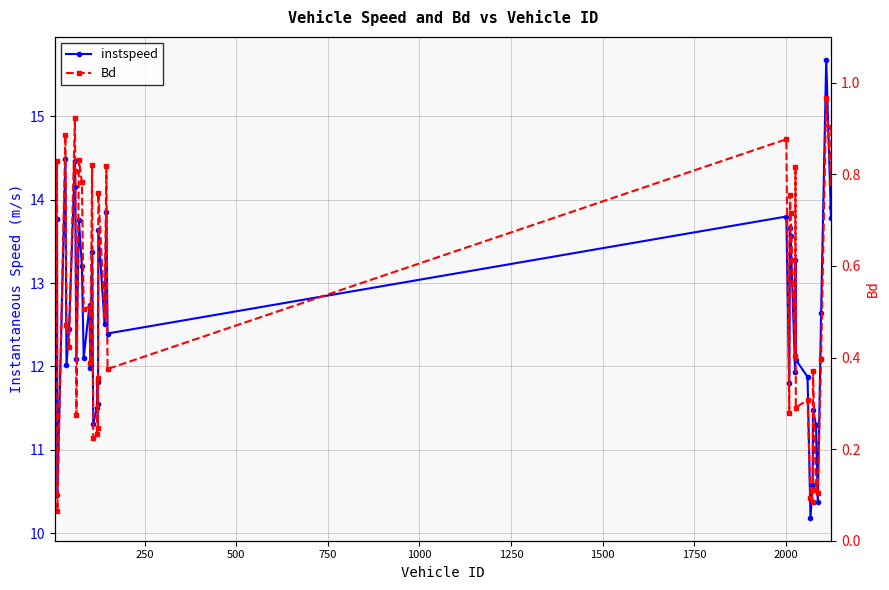

How many data points does each series have?

40